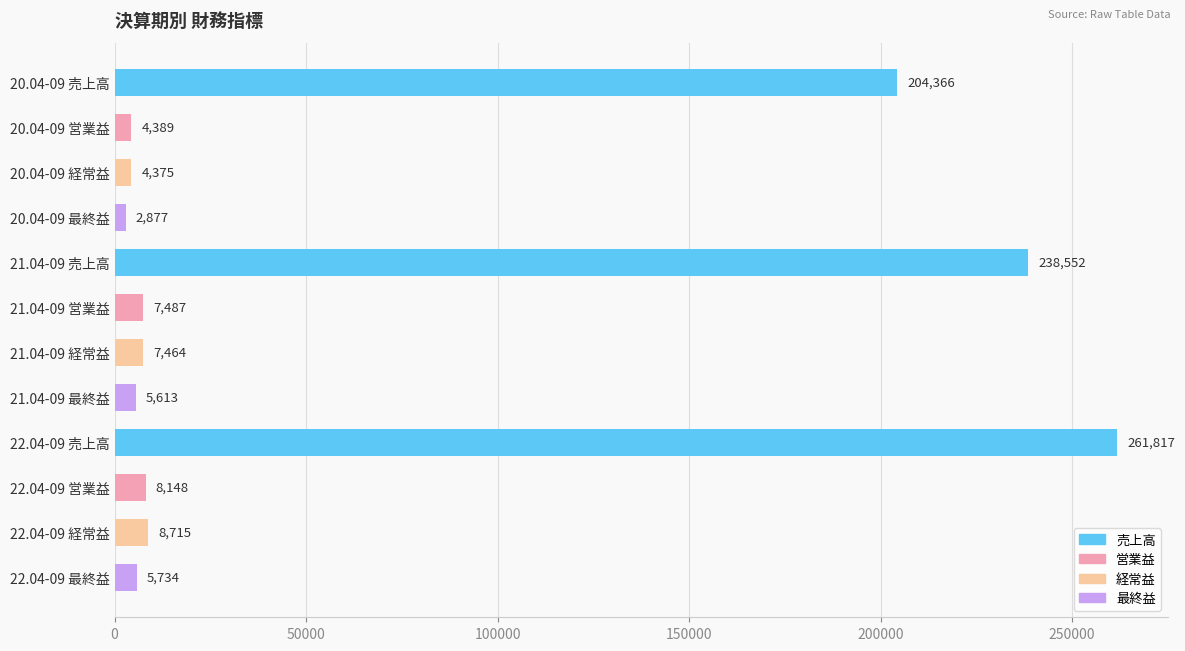

List the labels in order of value, largest first.

22.04-09 売上高, 21.04-09 売上高, 20.04-09 売上高, 22.04-09 経常益, 22.04-09 営業益, 21.04-09 営業益, 21.04-09 経常益, 22.04-09 最終益, 21.04-09 最終益, 20.04-09 営業益, 20.04-09 経常益, 20.04-09 最終益